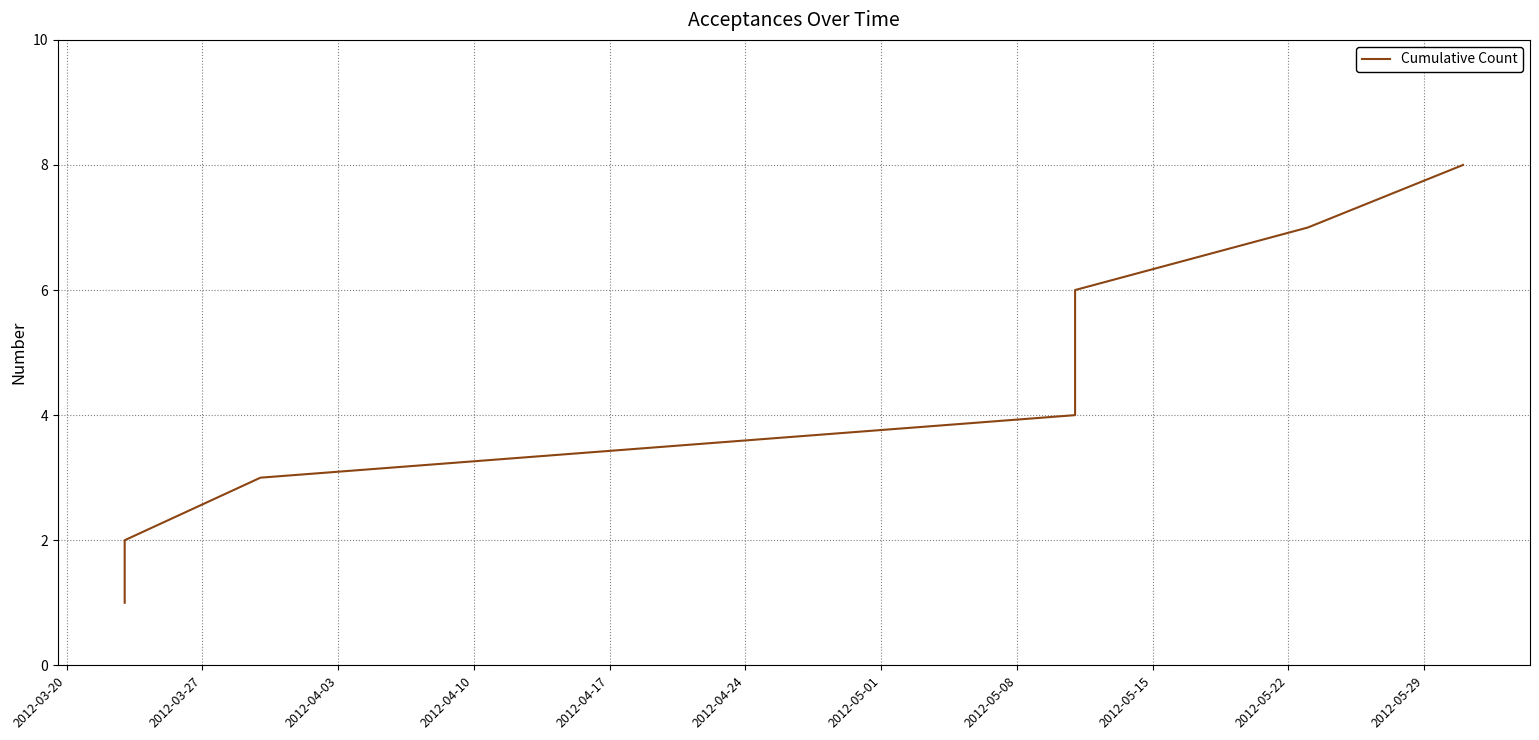

Reading left to right, what are all the values shown in this chart?

1	2	3	4	5	6	7	8